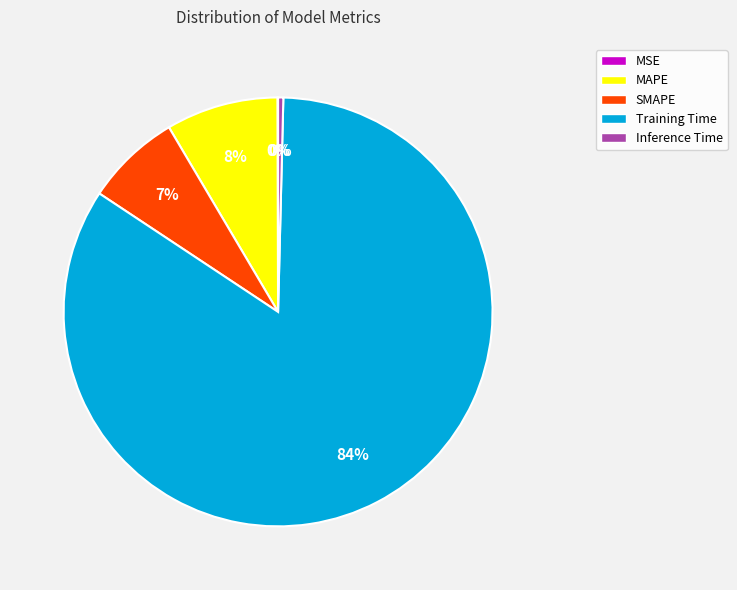

Which slice is the largest?

Training Time